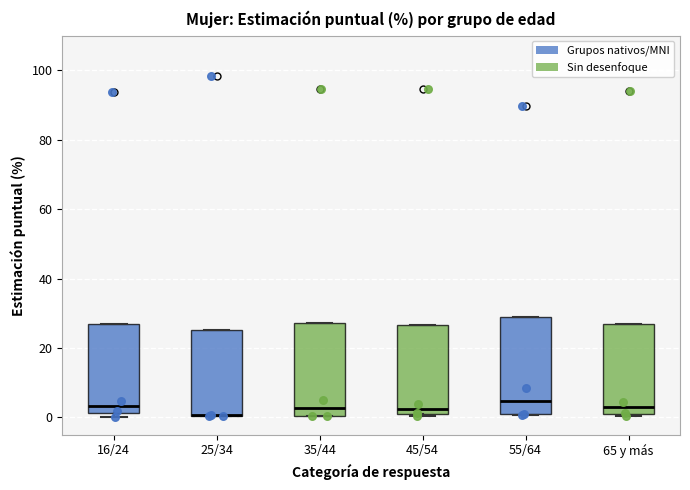

Where is the lower edge of the box for 55/64 on the y-axis? The values are not printed on the chart, so give them approximately, as read against the axis.

0